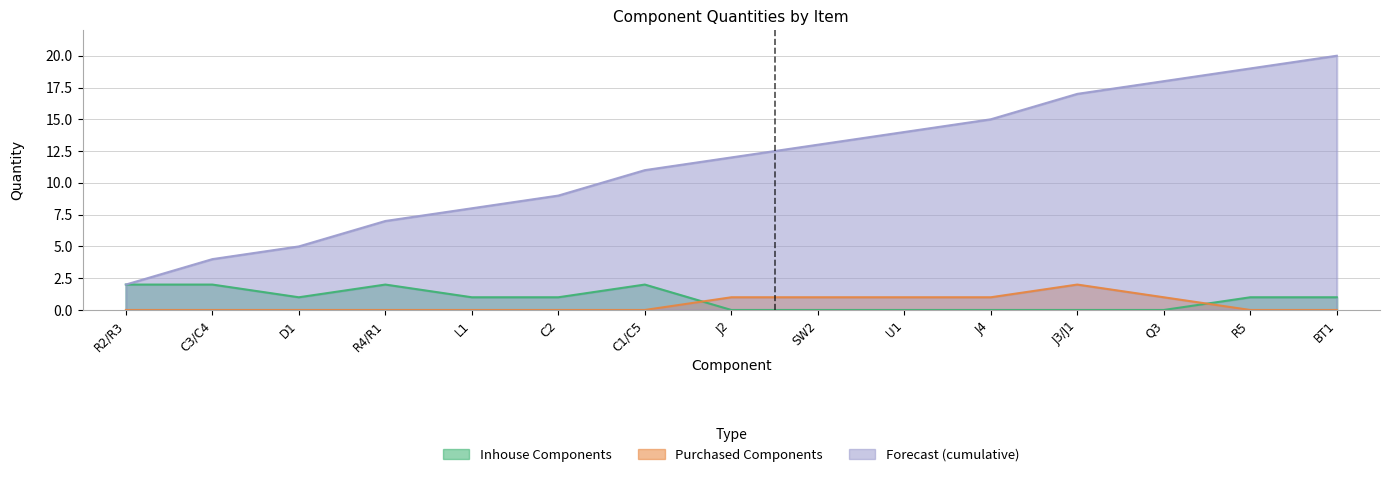

The value of Purchased Components at Q3 is 0. True or false?

False